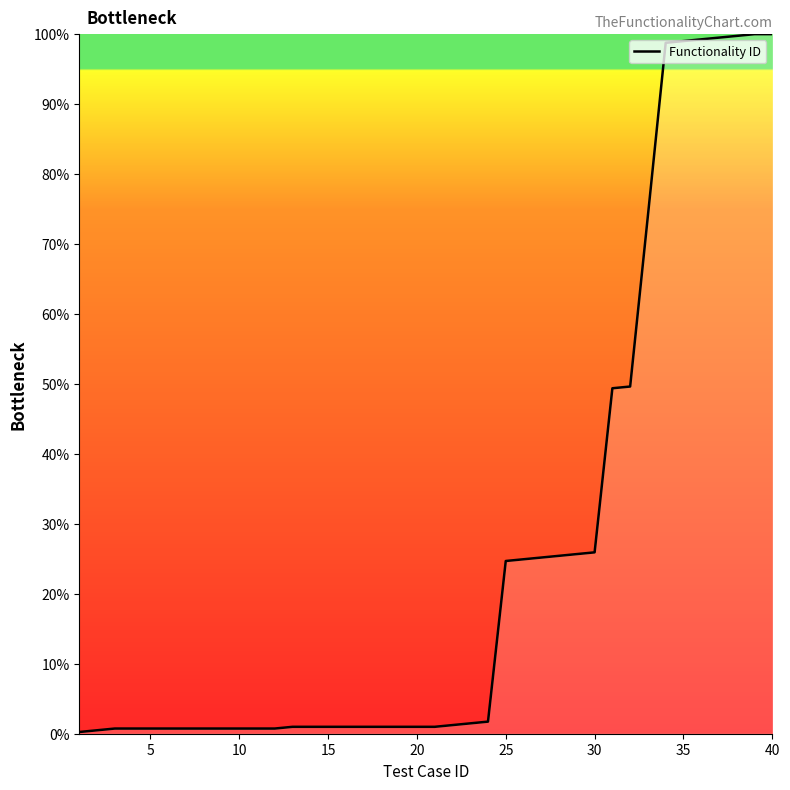

What is the sum of all values?

1042.7